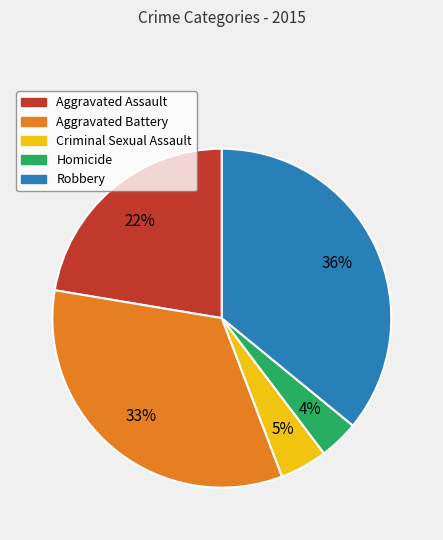

Count the number of slices in the pie.

5